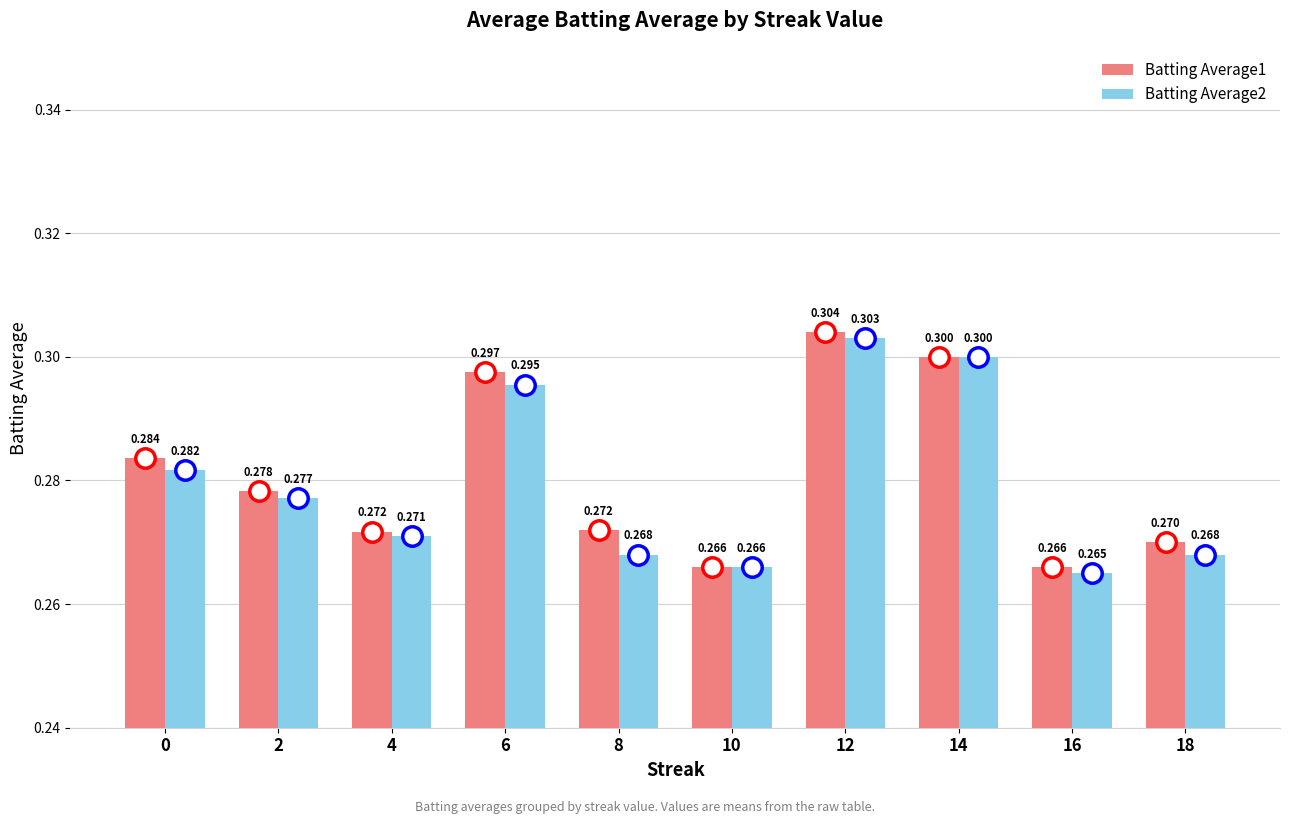

Count the Batting Average1 values in the range 0 to 1.

10